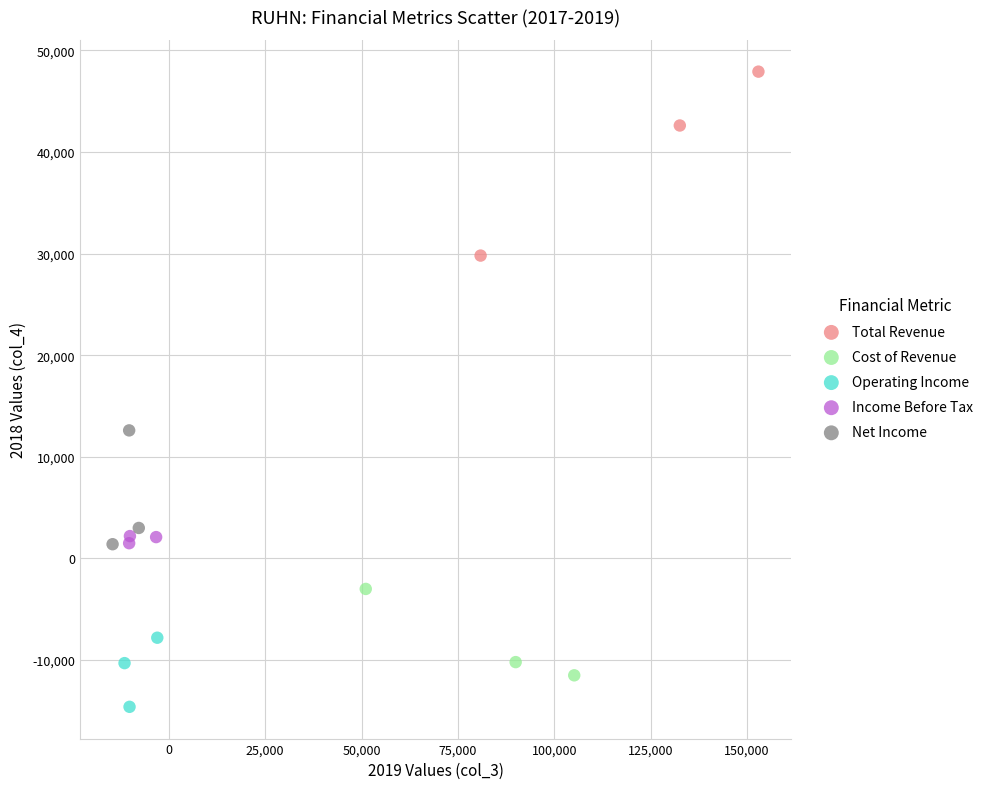

Which series reaches the minimum Y coordinate?

Operating Income